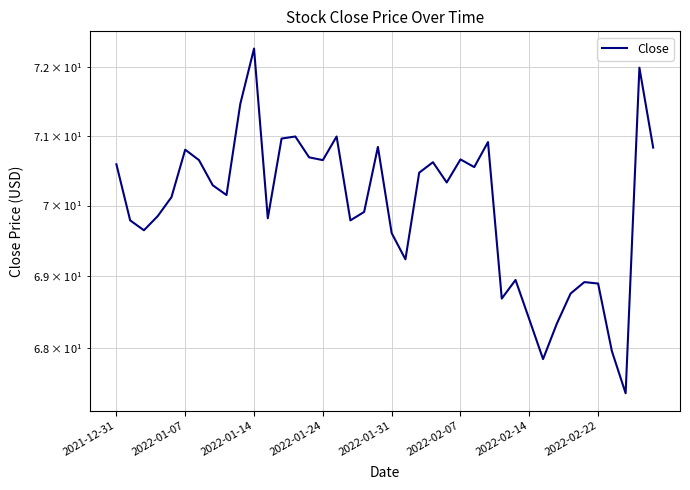

What is the approximate value at 21?

69.2